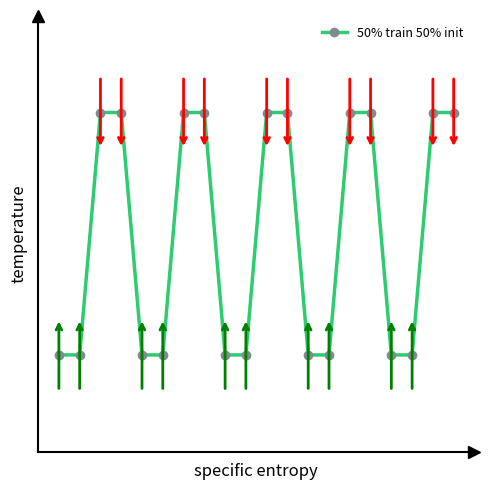

Is this an area chart (filled region under the line)?

No